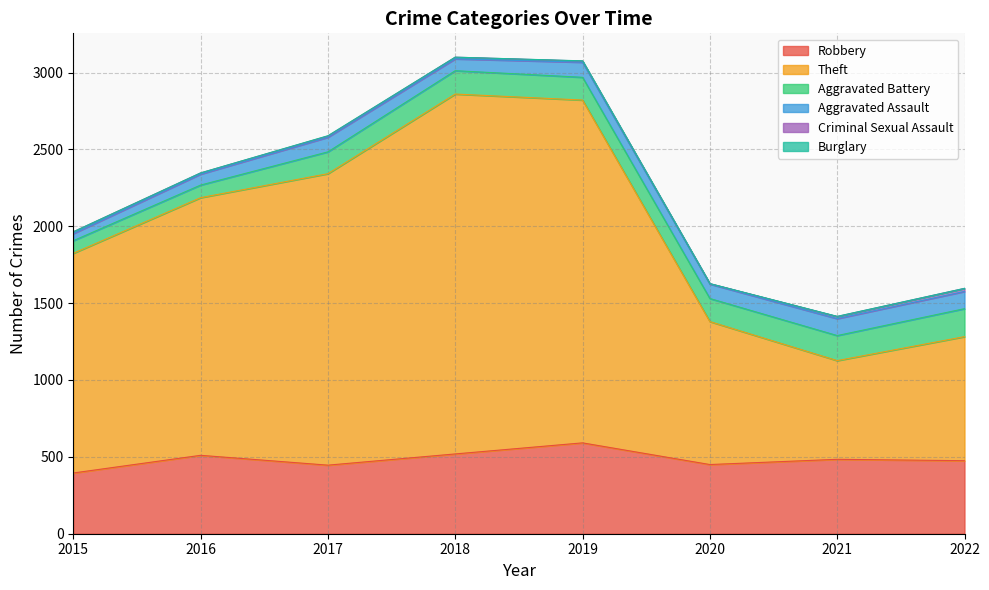

Is it true that Robbery equals 510 at 2016?

True